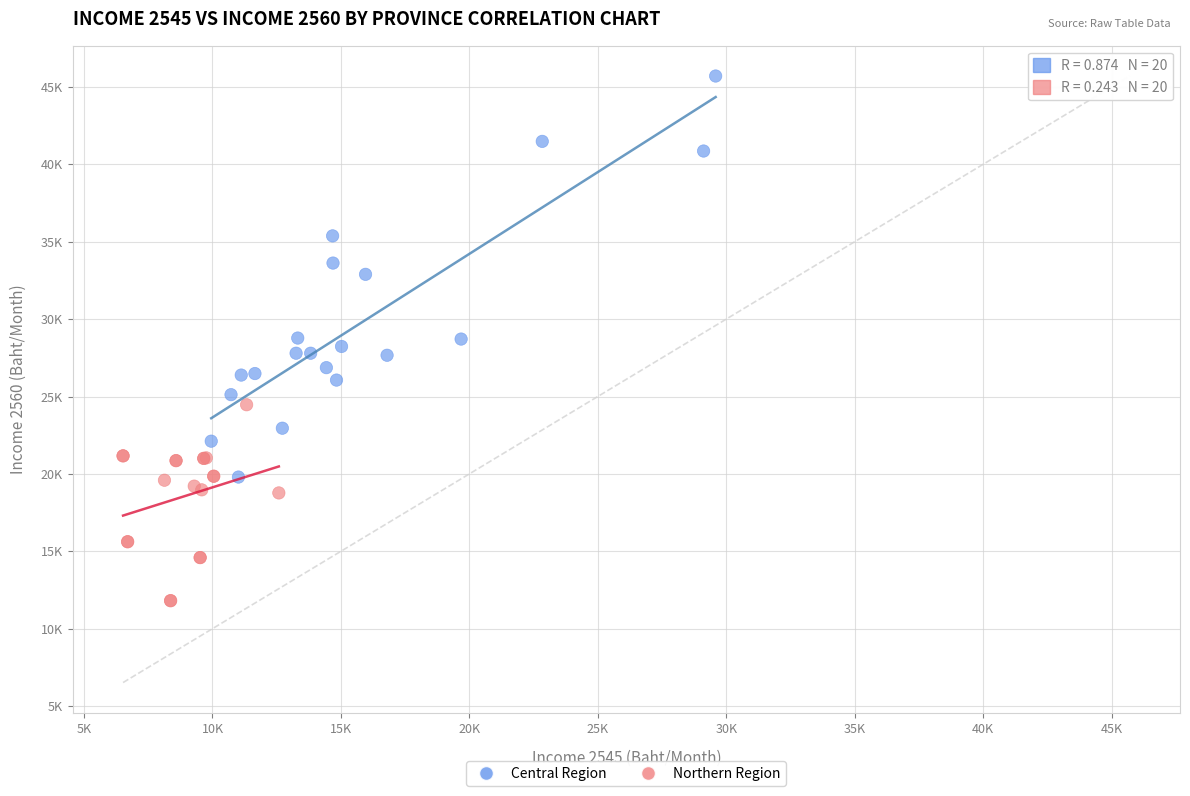

Which series reaches the maximum Y coordinate?

Central Region